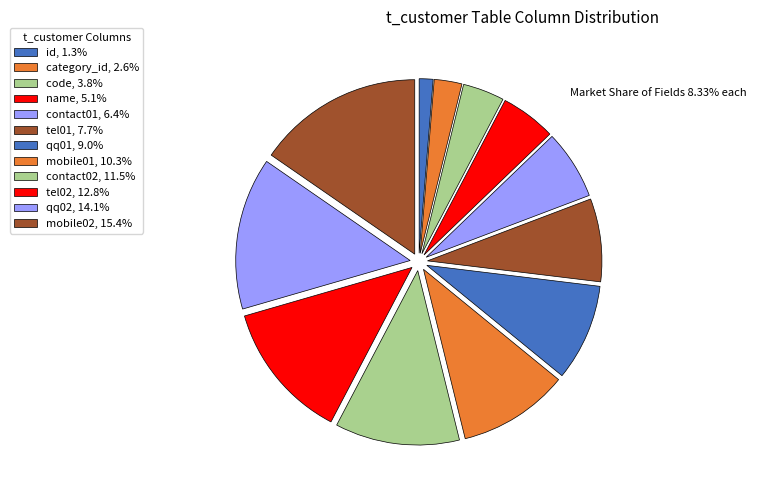

How many segments does this pie chart have?

12